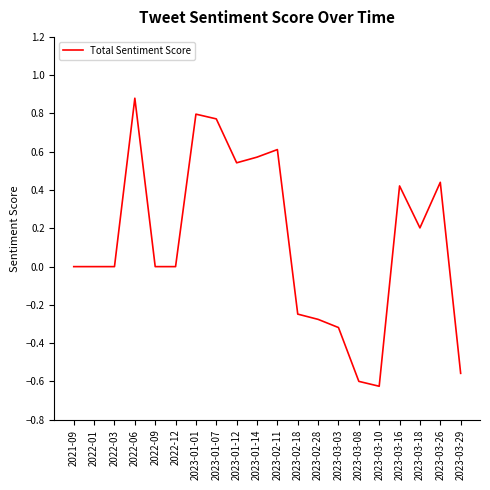

What is the sum of all values?

2.6